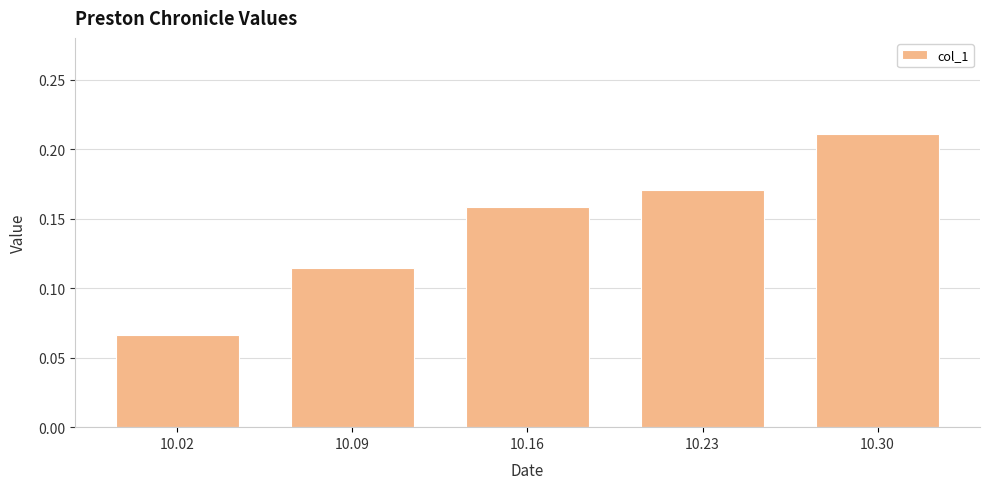

At which category does the chart reach its minimum across all series?

10.02